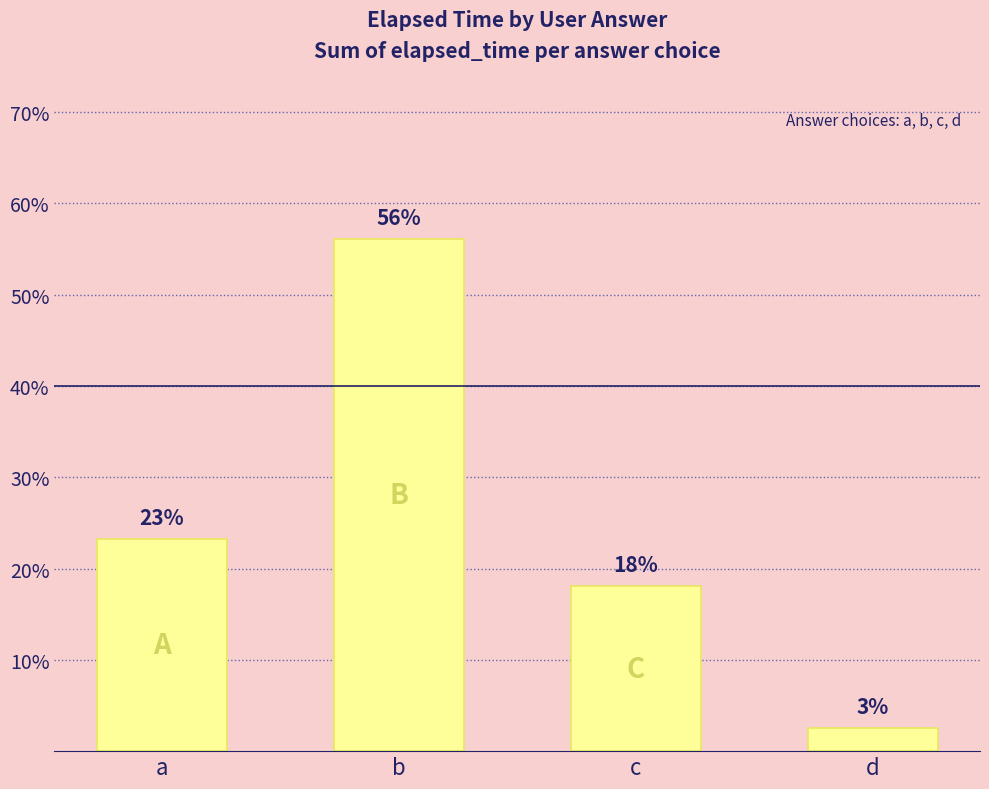

Reading left to right, list all the values displayed in this chart.

a=0.2	b=0.6	c=0.2	d=0.0